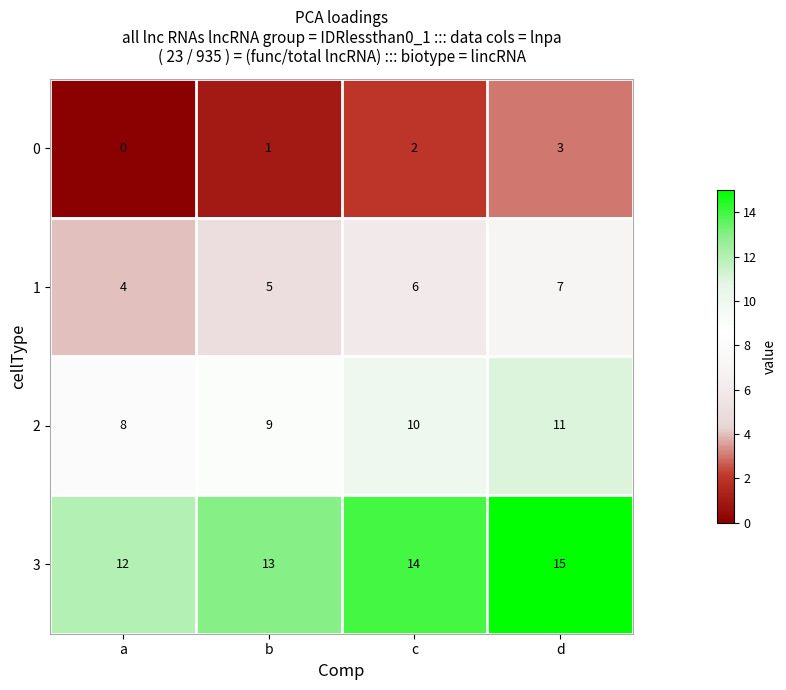

The value of 3 at b is 13. True or false?

True